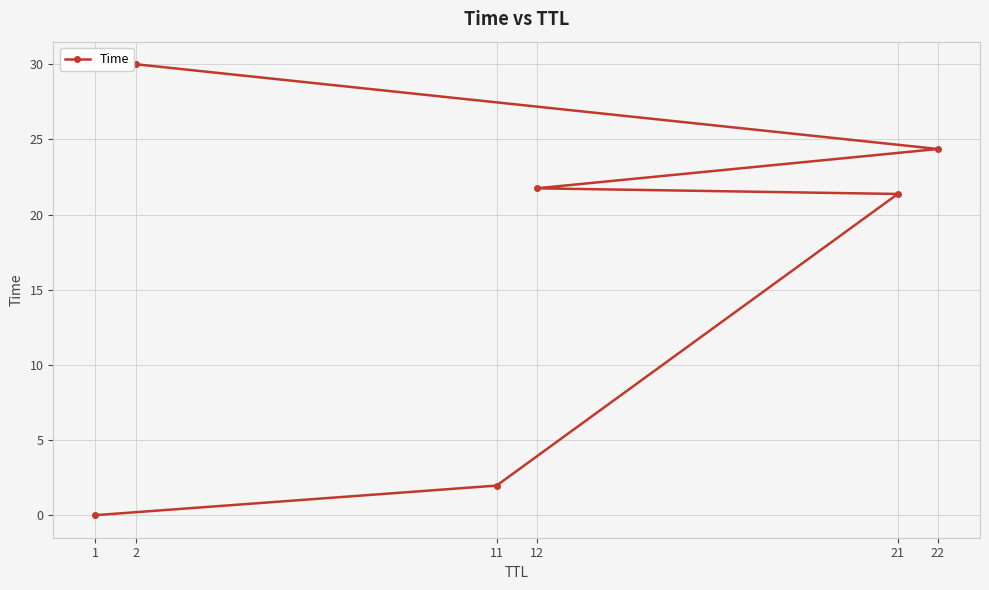

List the labels in order of value, largest first.

2, 22, 12, 21, 11, 1